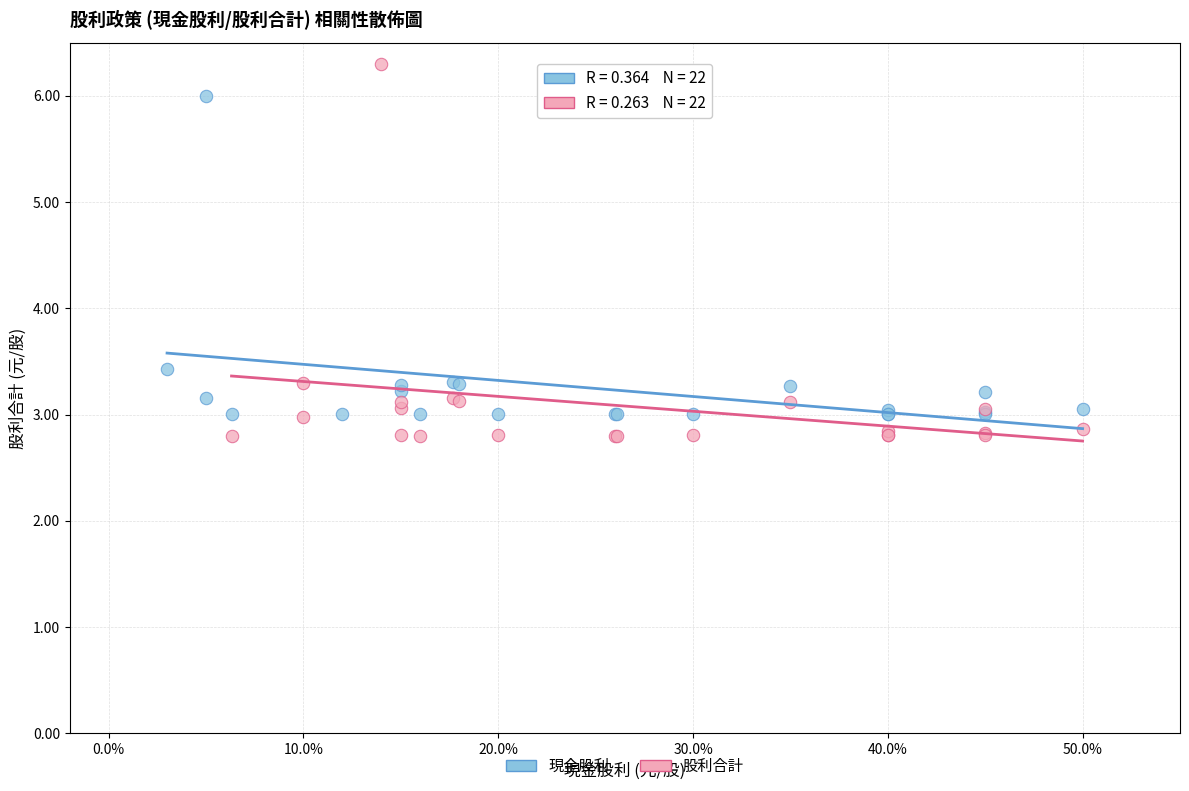

Which series has the largest Y range (max minus min)?

股利合計